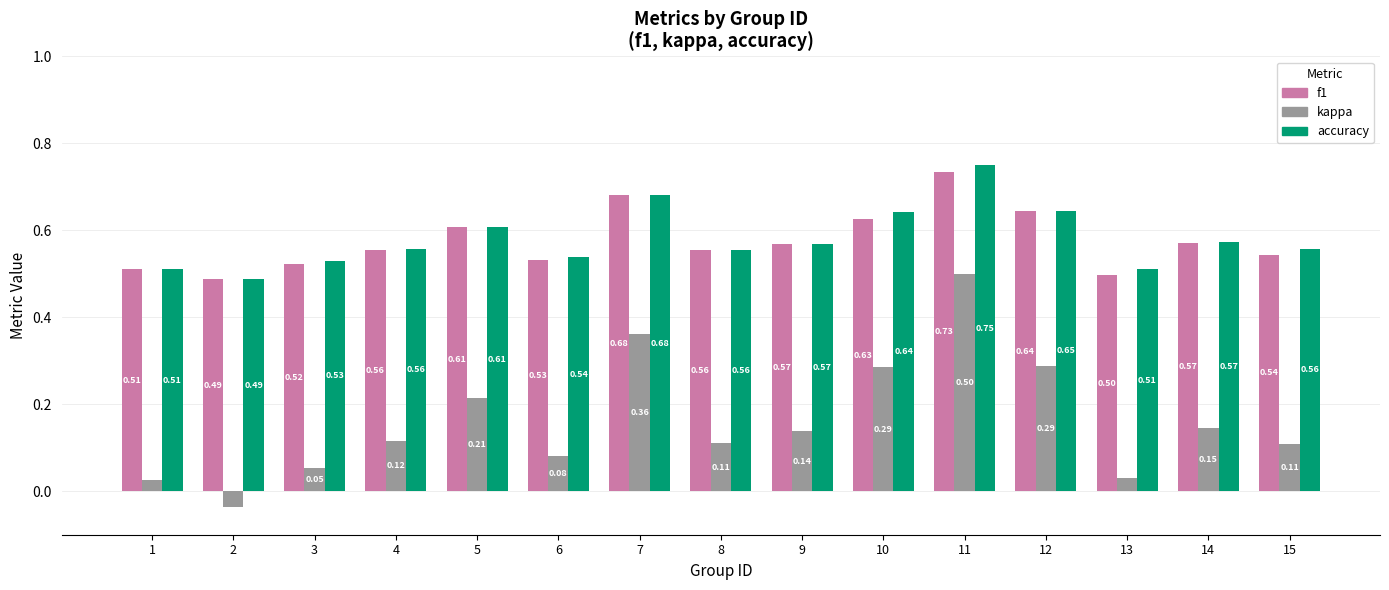

At which label is f1 closest to 0?

2